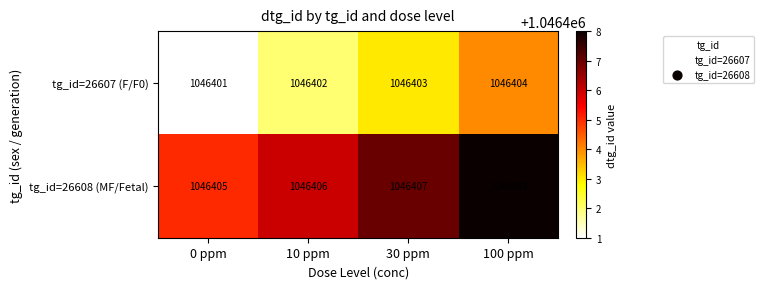

Where is tg_id=26607 (F/F0) nearest to the value 1046402?

10 ppm